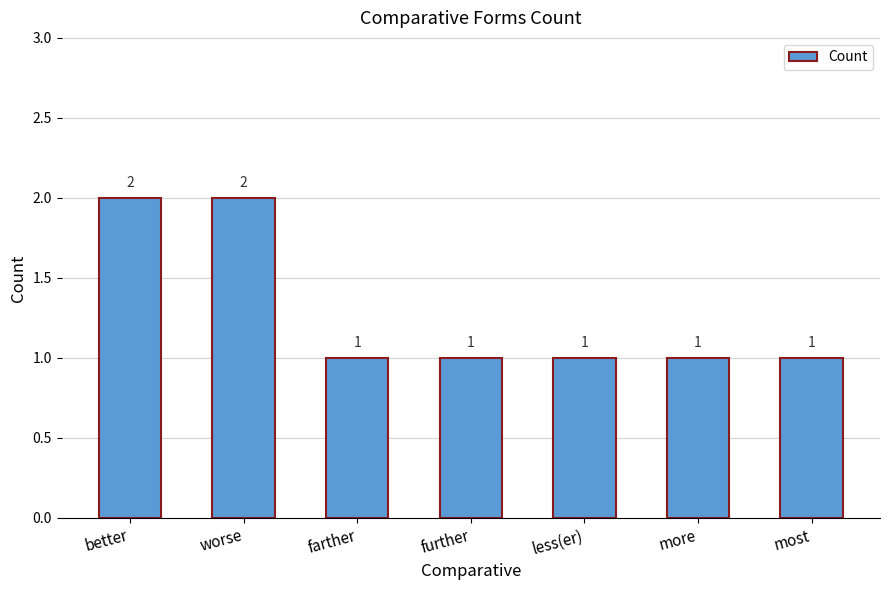

What is the value of the 5th bar from the left?

1